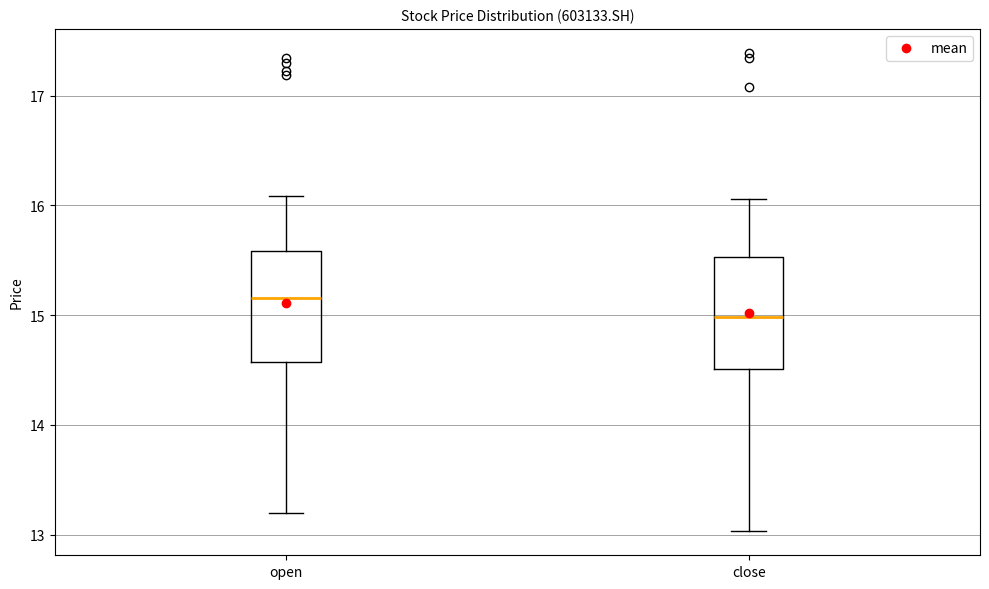

Where is the upper edge of the box for open on the y-axis? The values are not printed on the chart, so give them approximately, as read against the axis.

15.6